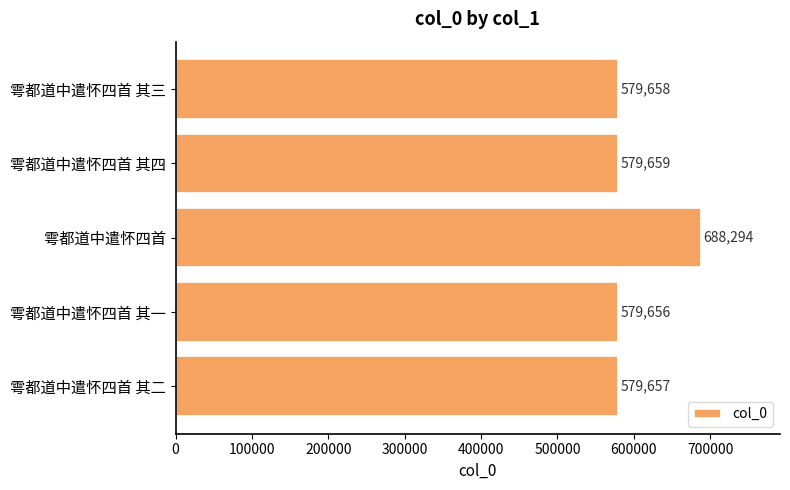

Reading top to bottom, list all the values displayed in this chart.

579658	579659	688294	579656	579657